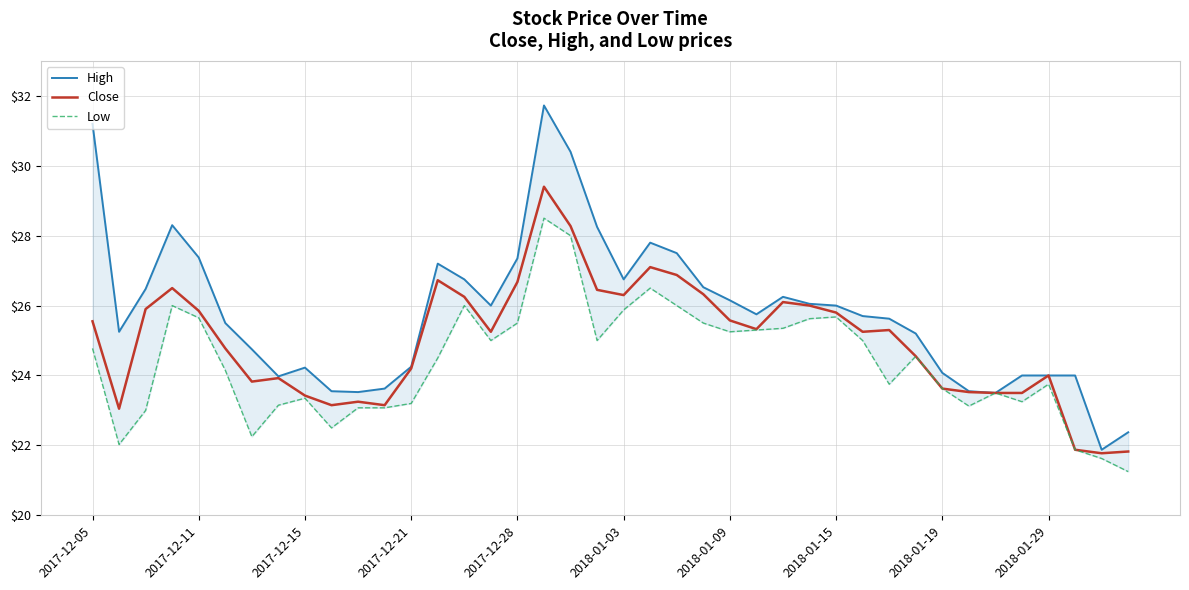

What are all the series names shown in the legend?

High, Close, Low